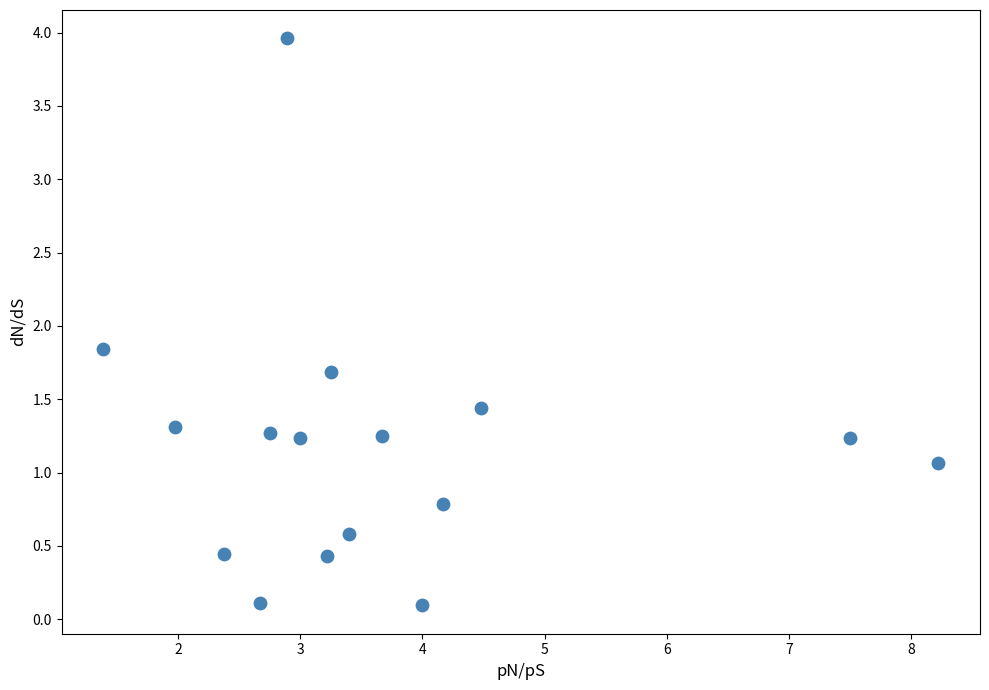

What is the range of Y values (max minus min)?

3.9